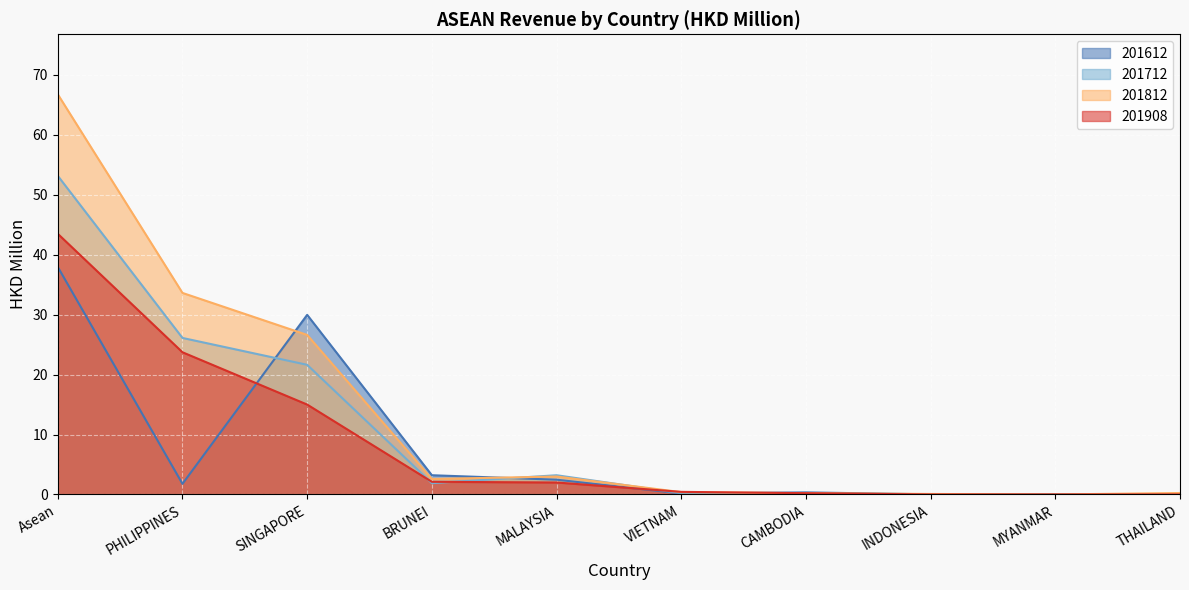

How many lines are shown in the chart?

4